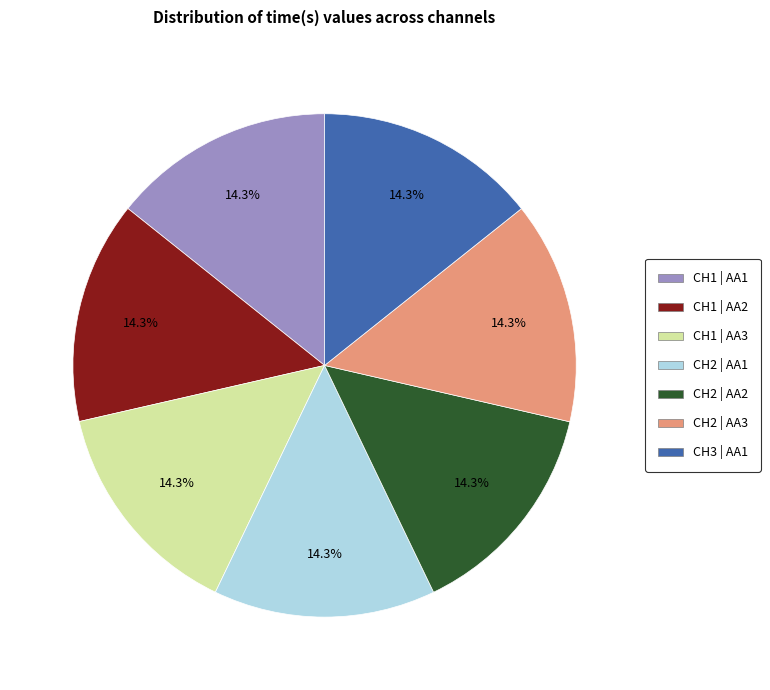

Does any single category account for the majority?

No